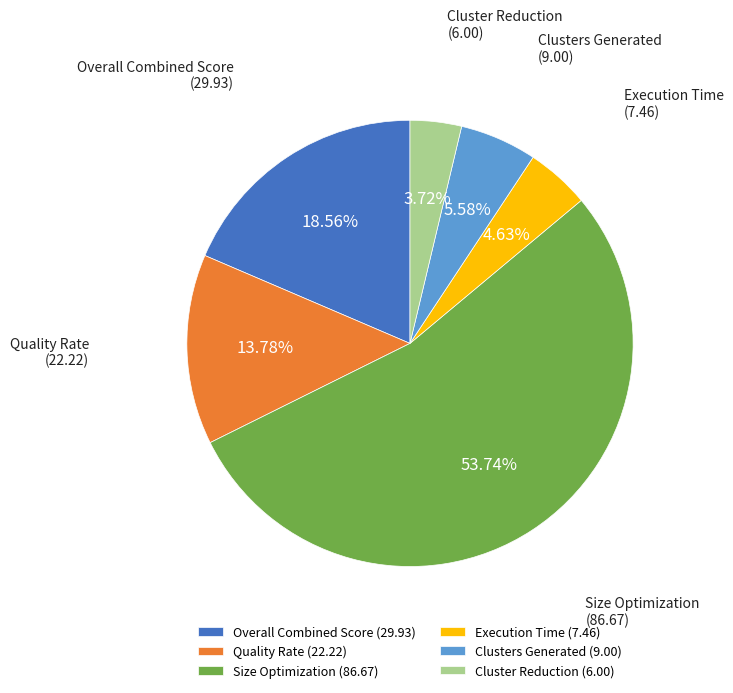

True or false: Quality Rate accounts for 14% of the total.

True